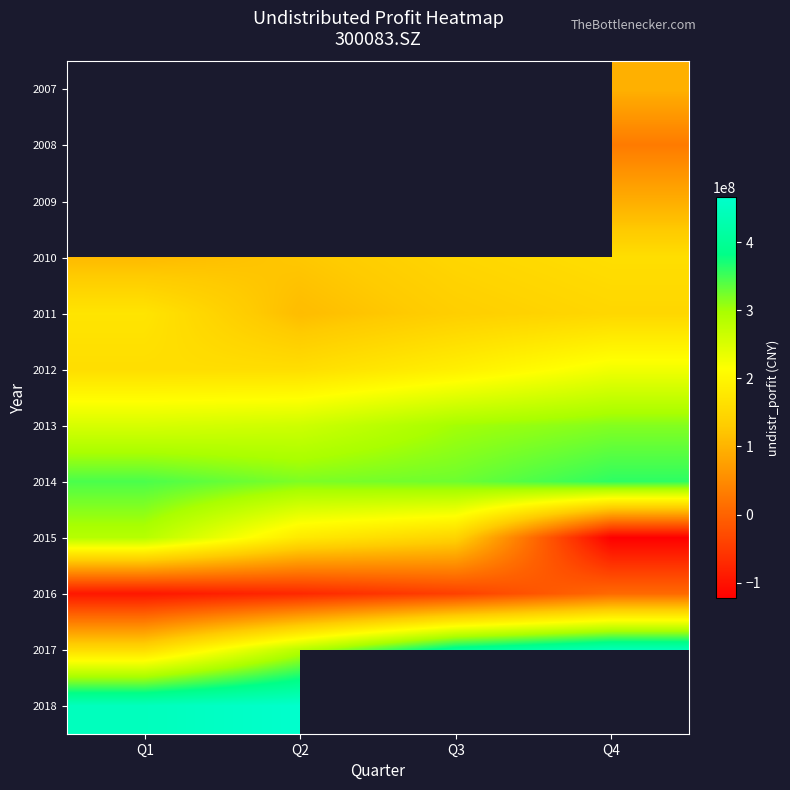

At Q1, list the series in order from smallest to largest.

2012, 2007, 2008, 2009, 2016, 2010, 2017, 2011, 2013, 2015, 2014, 2018